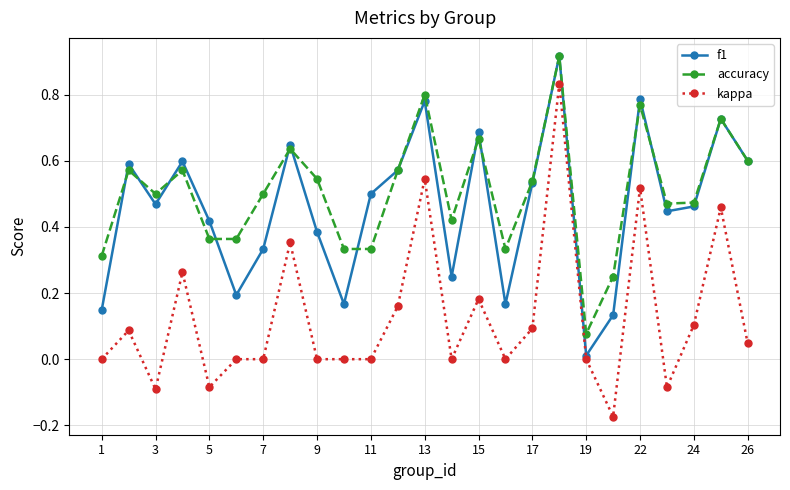

At how many categories does at least one series exceed 0?

25